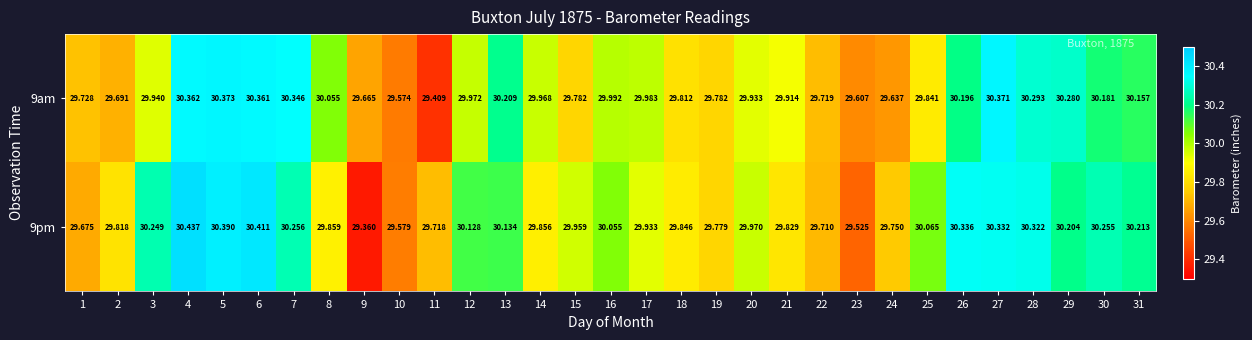

Is the value of 9pm at 20 greater than the value of 9am at 7?

No